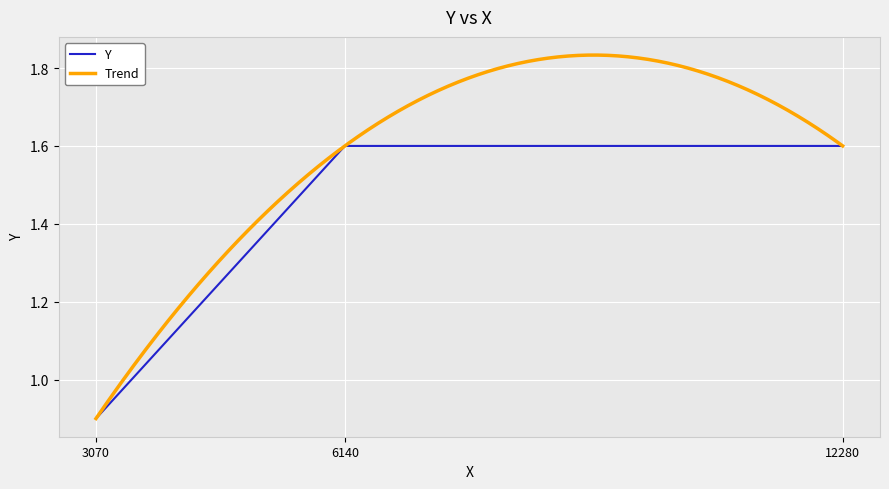

Which label corresponds to the smallest value in the chart?

3070